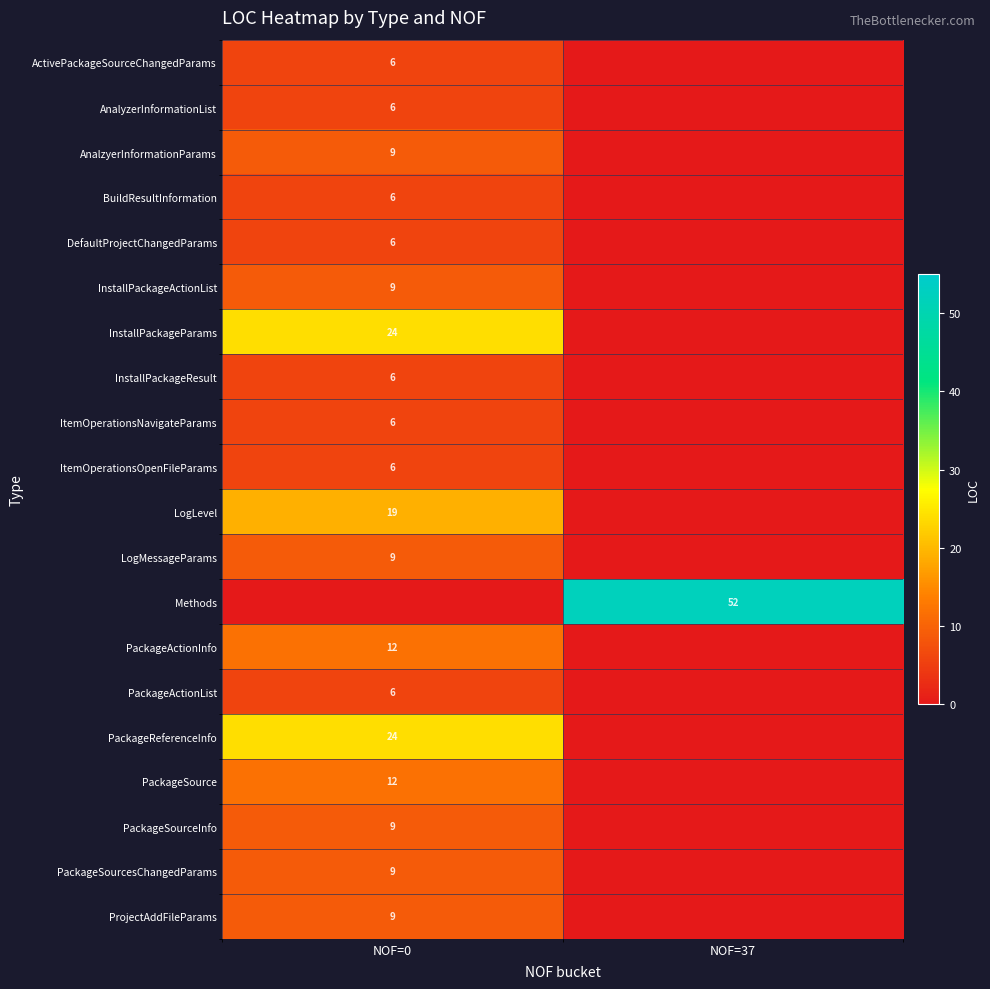

How many PackageActionInfo values are between 0 and 12?

2